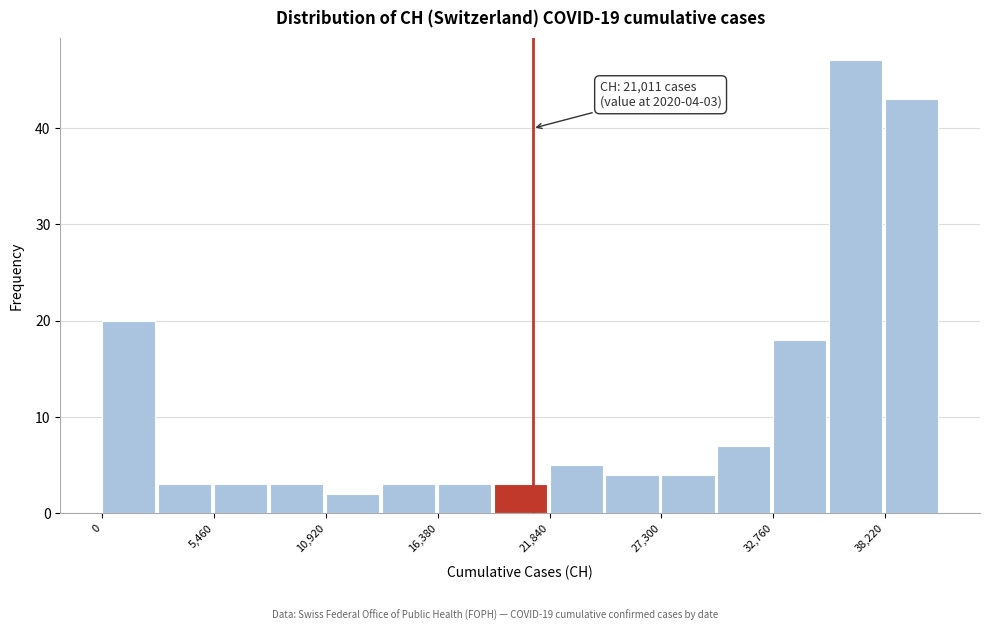

Read against the x-axis, roughly where is the centre of the tallest bar?

37000